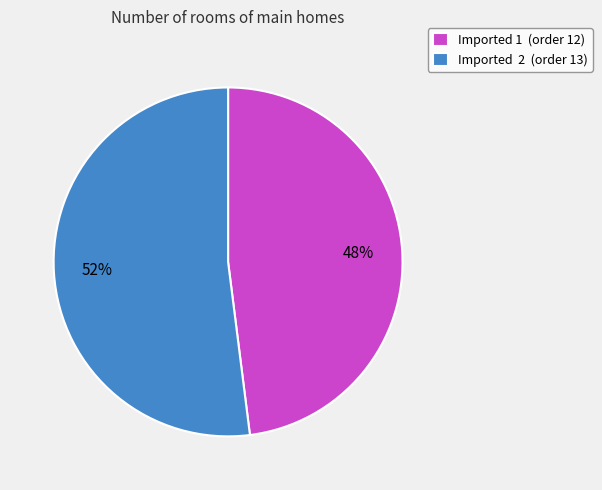

Do Imported 1 (order 12) and Imported 2 (order 13) together represent more than half of the pie?

Yes